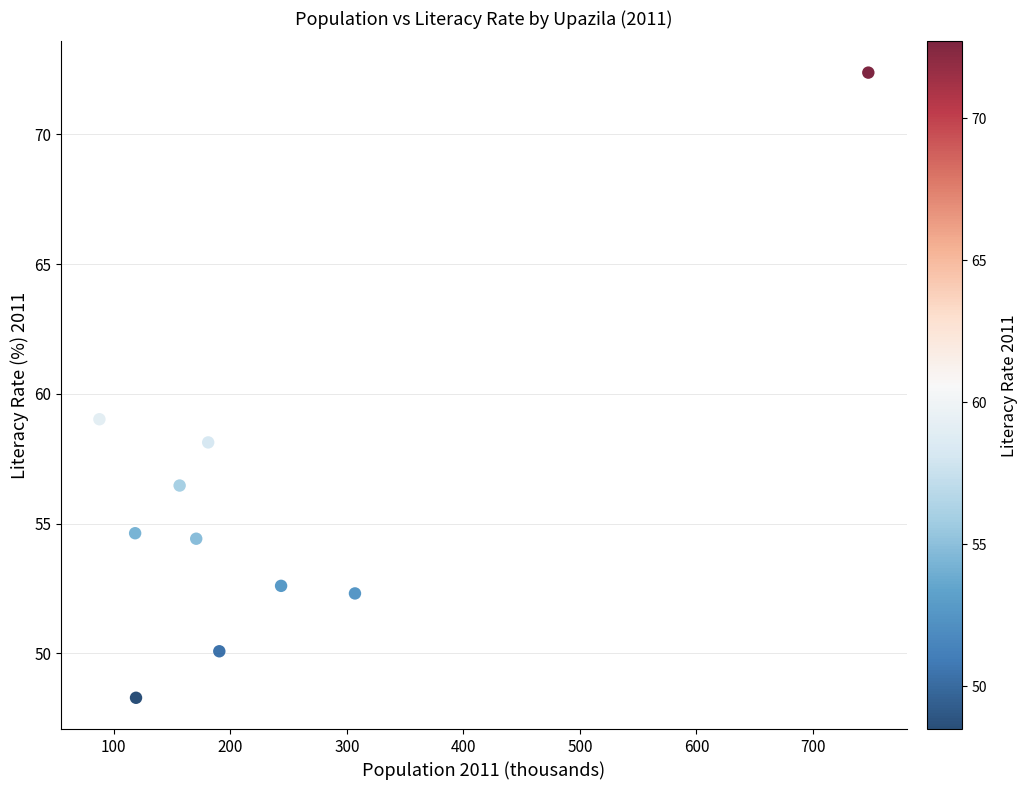

What is the average Y value?

55.8